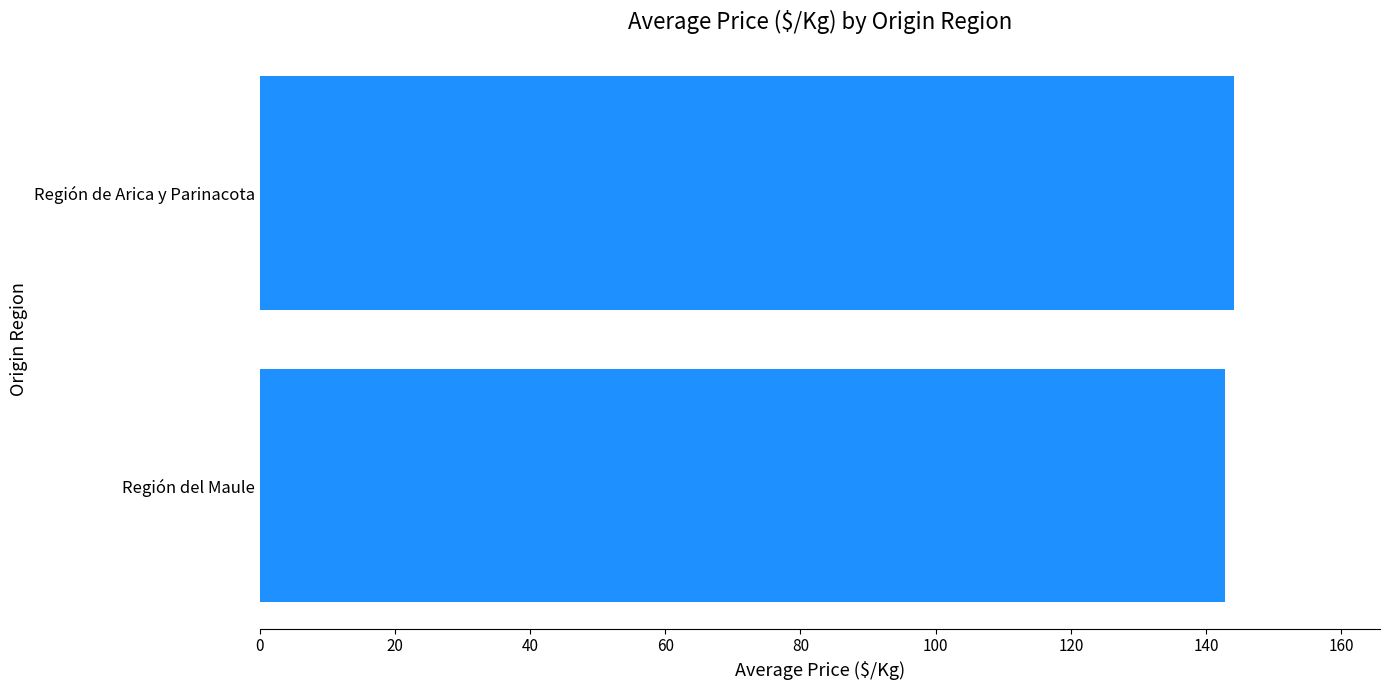

How many values are below 144?

1